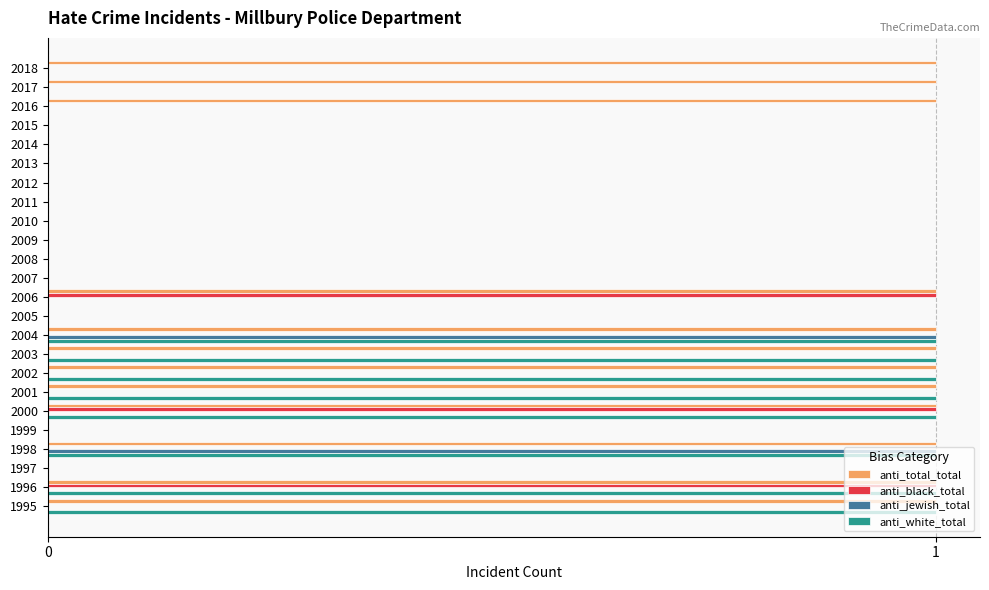

Is the value of anti_total_total at 2001 greater than the value of anti_white_total at 2016?

Yes